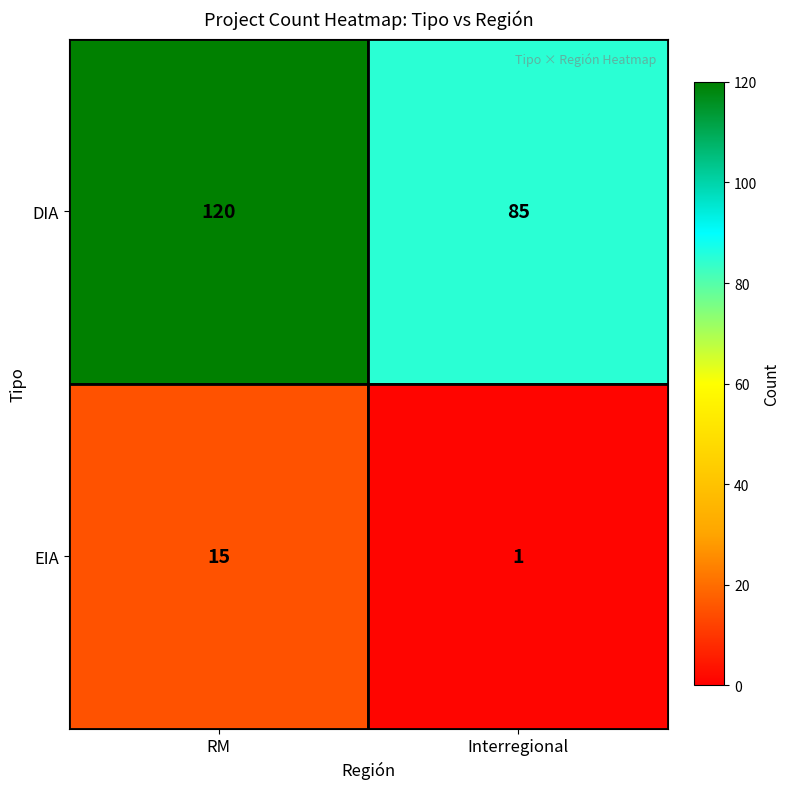

Reading left to right, what are all the values shown in this chart?

DIA: 120	85
EIA: 15	1